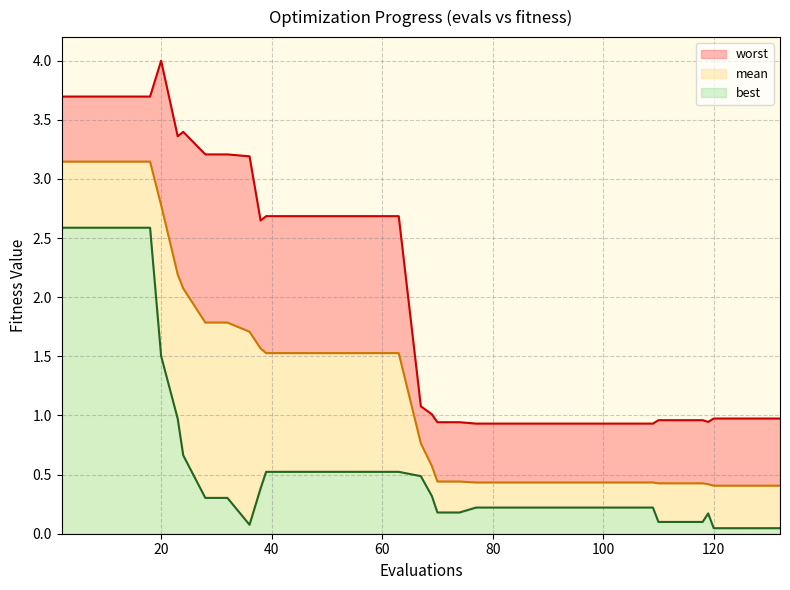

What is the value of the best point at the 26th from the left?

0.2